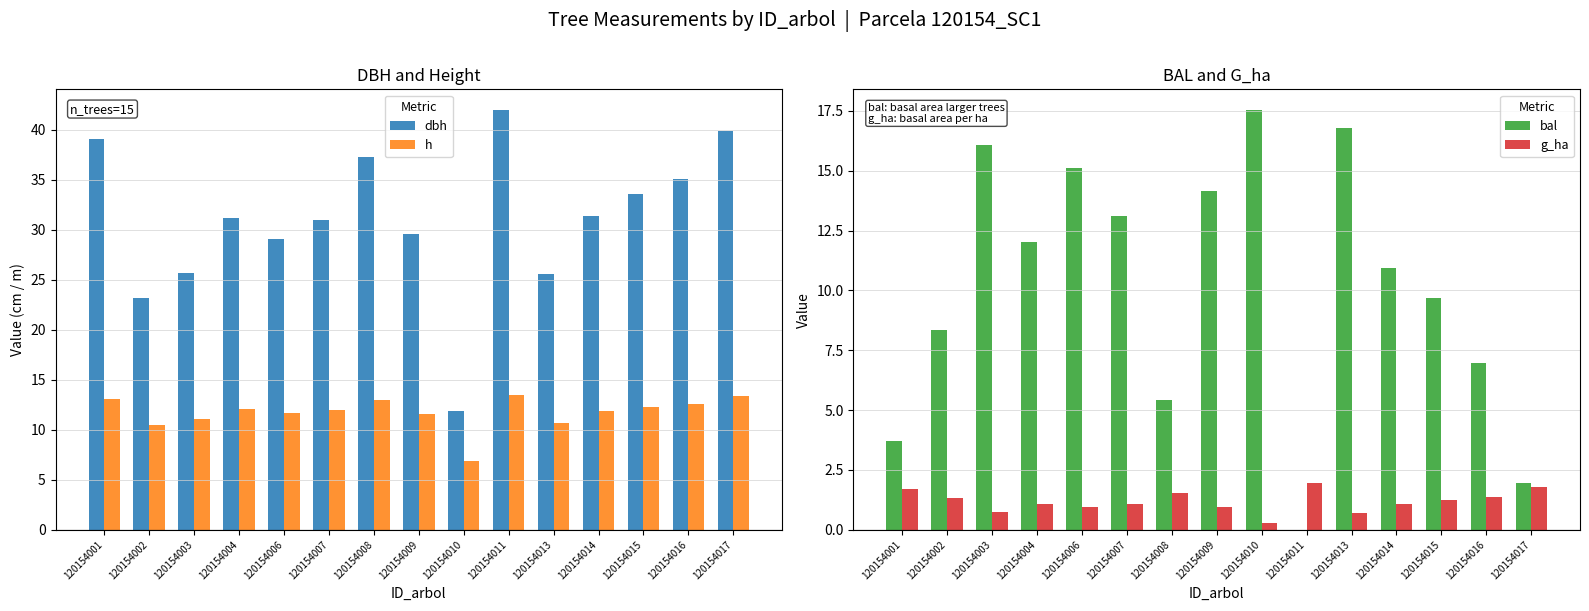

What is the spread (max minus min) of values at 120154015?

32.3